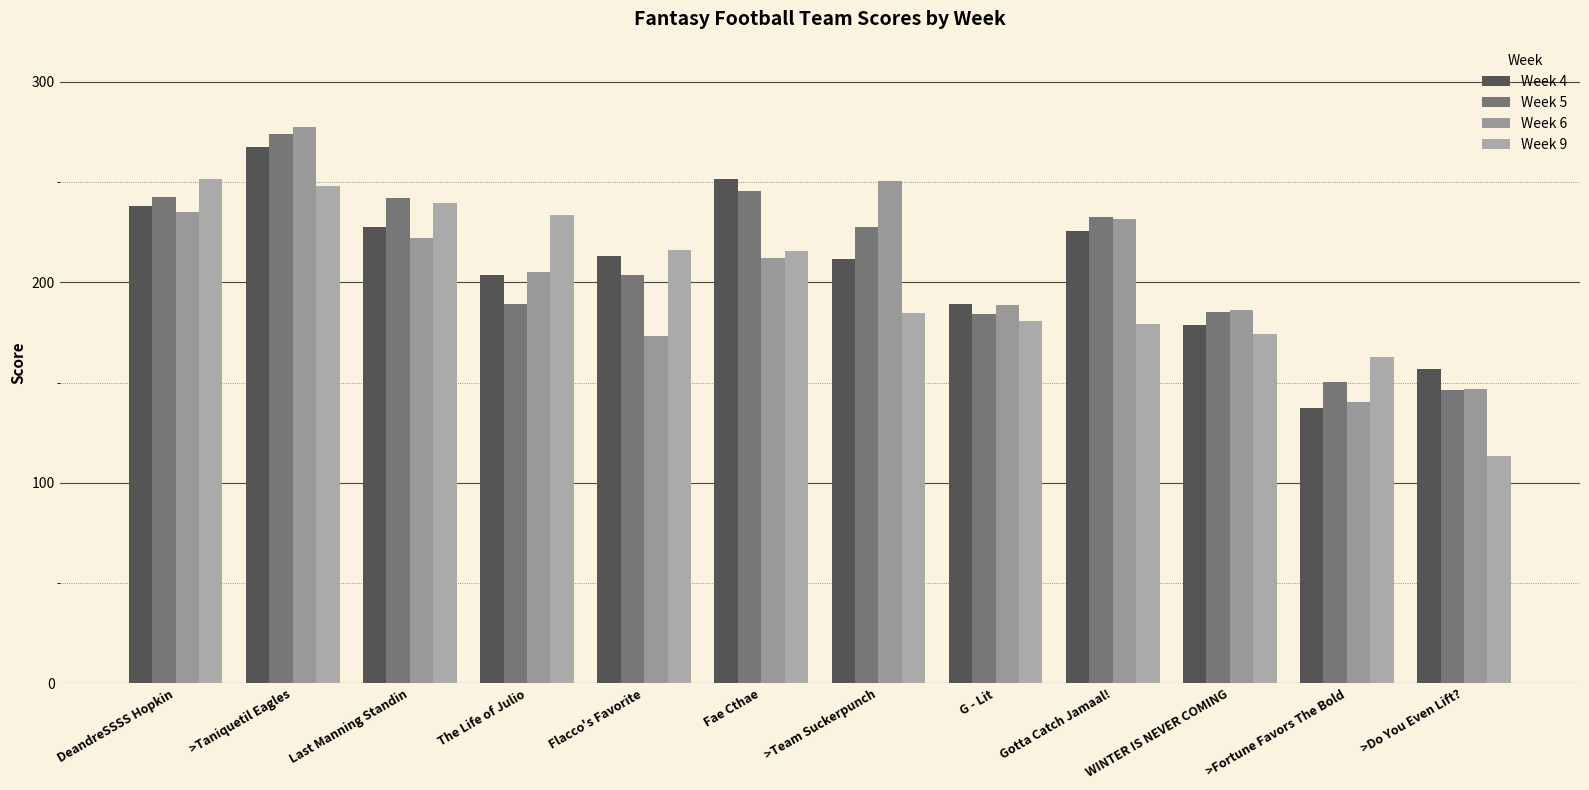

What is the difference between the second highest and minimum values in the Week 4 series?

114.1